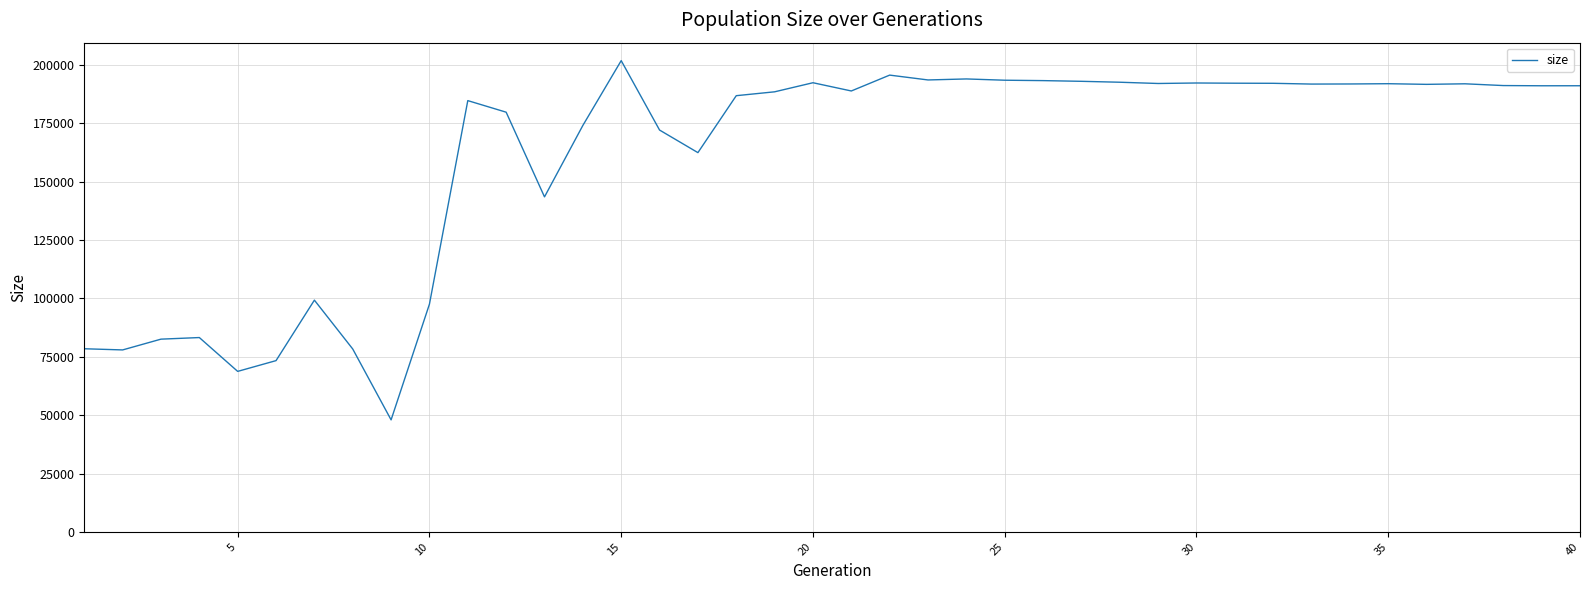

What is the difference between the maximum and minimum values?

153794